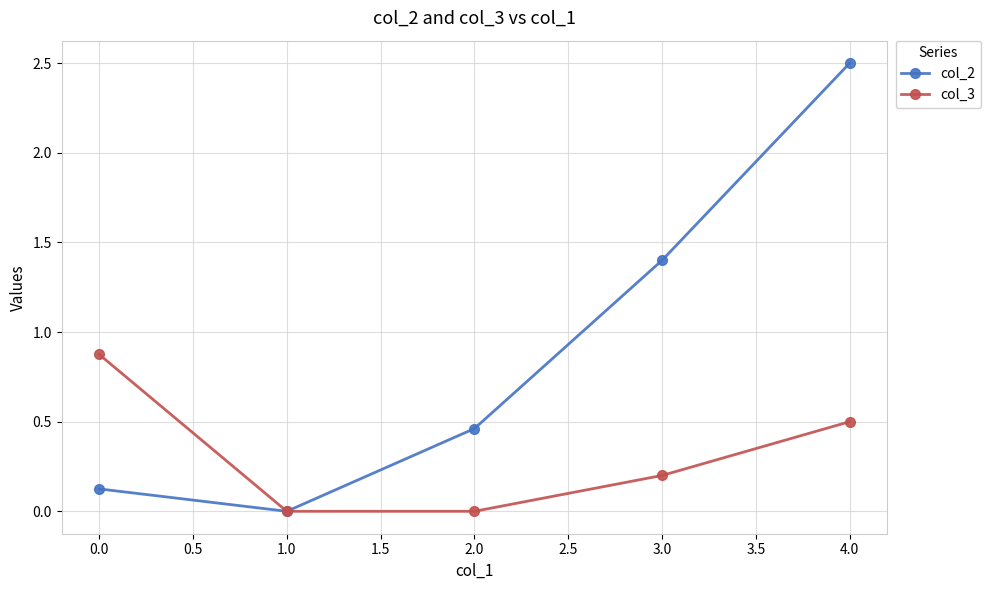

How many values in the col_2 series exceed 0?

4